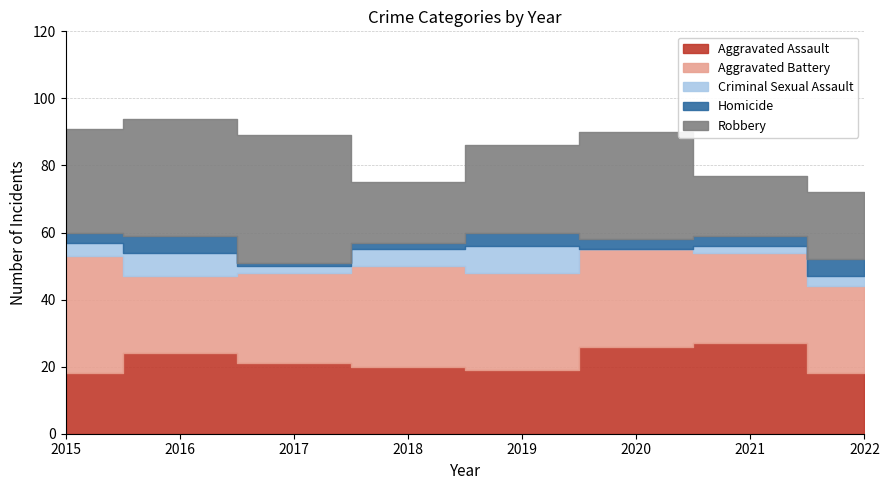

What is the value of the Homicide point at the 4th from the left?

2